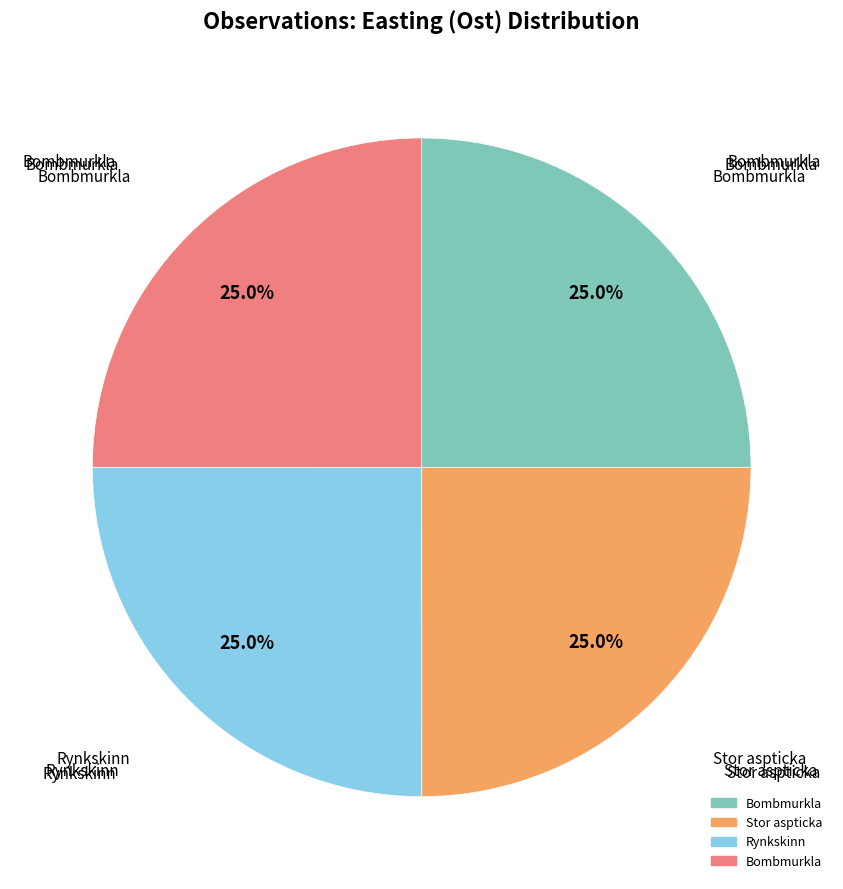

Is there any slice that represents more than half of the pie?

No